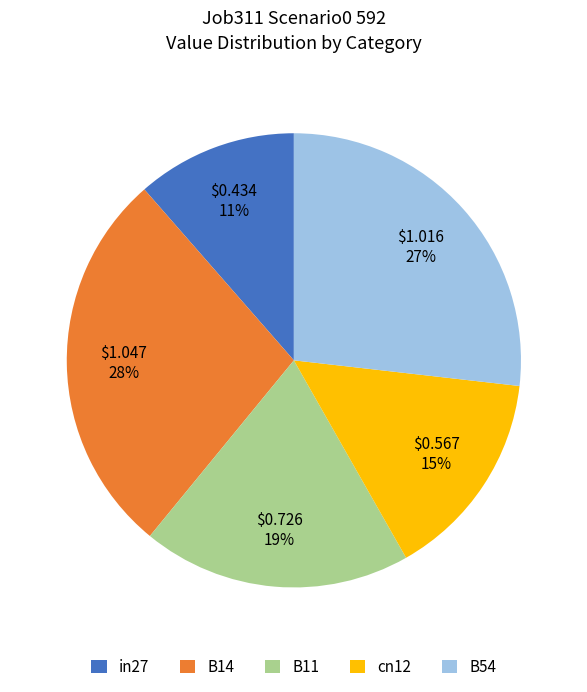

What is the largest slice in the pie chart?

B14